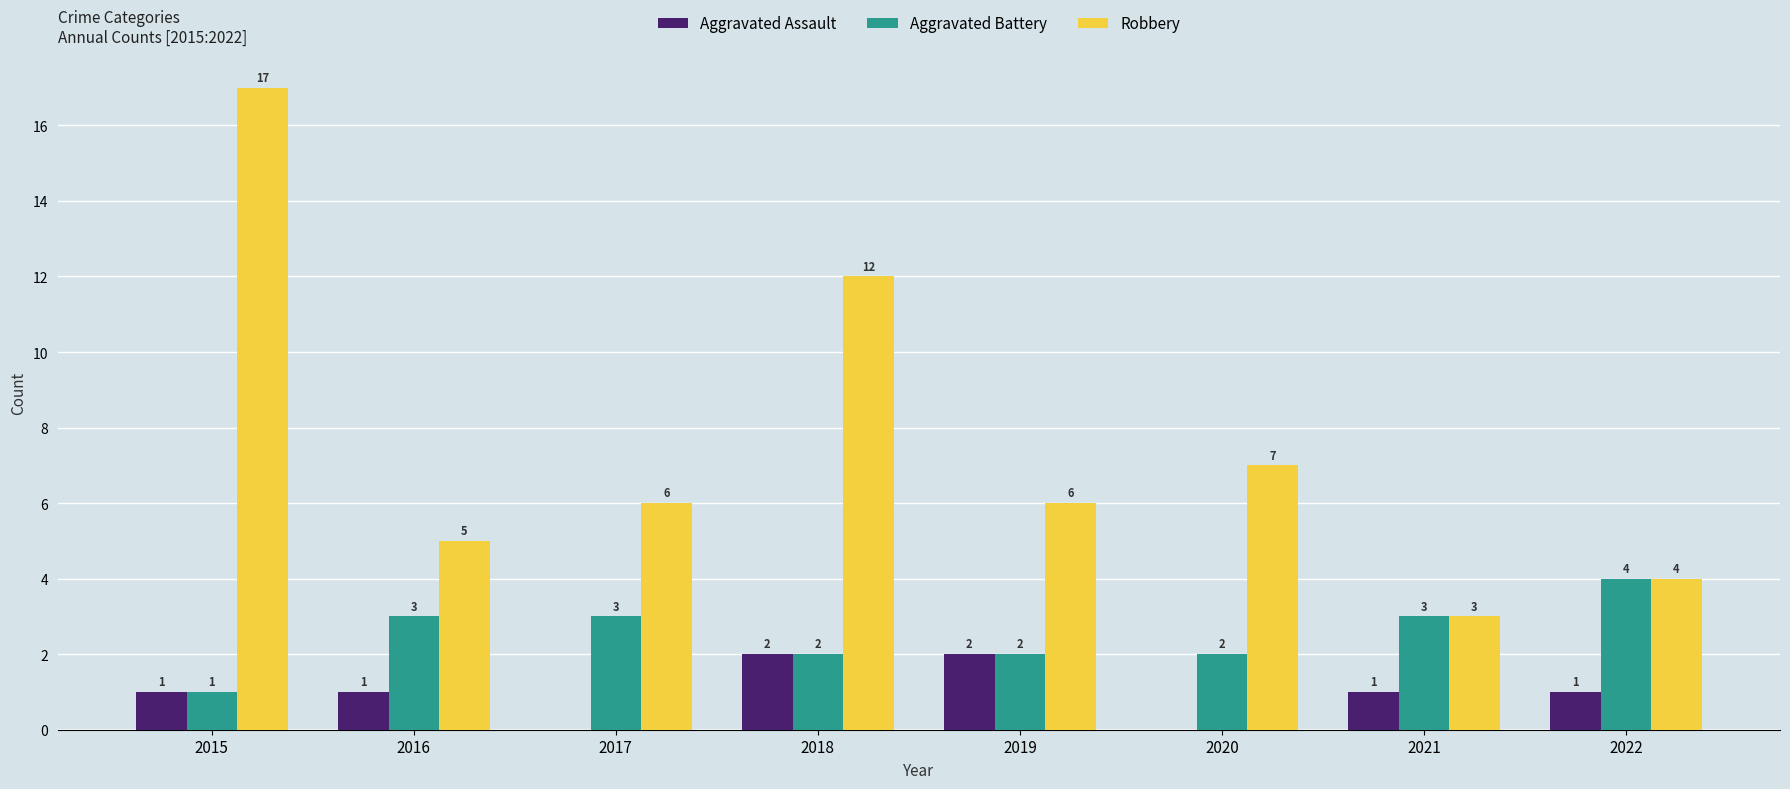

True or false: Robbery has a value of 12 at 2018.

True